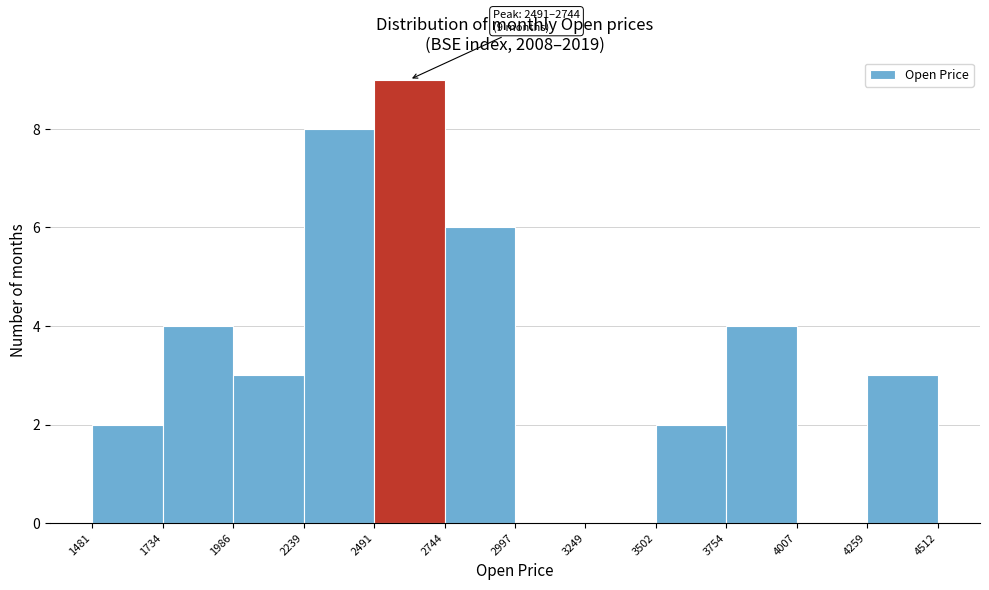

Over which range of the x-axis is the bar tallest?

2491 to 2744